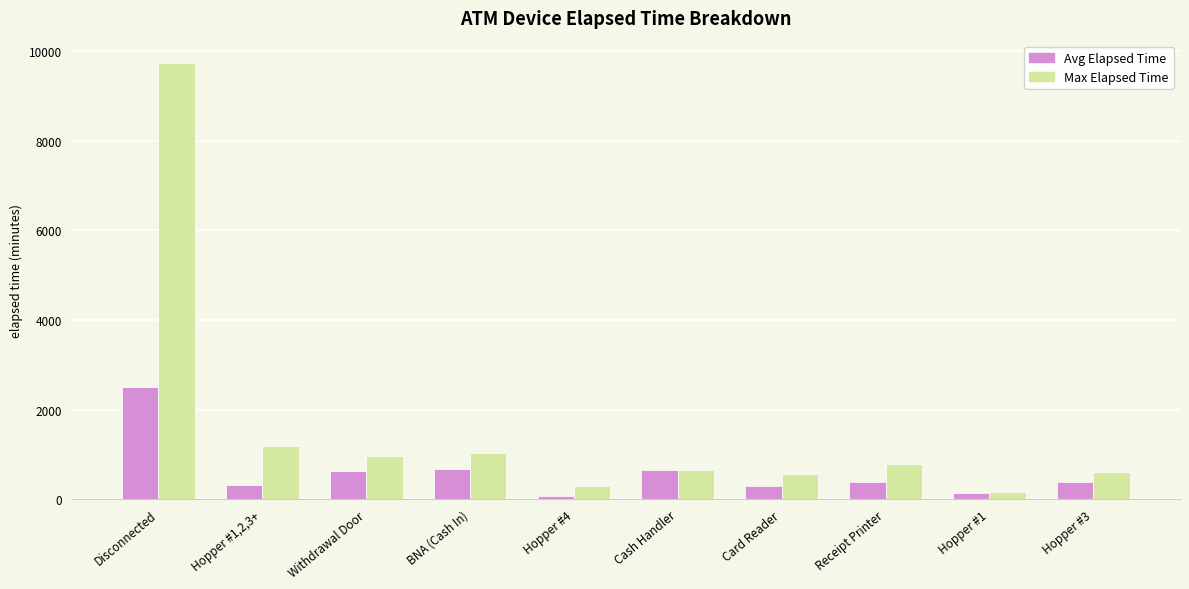

What is the maximum value shown in the chart?

9740.0